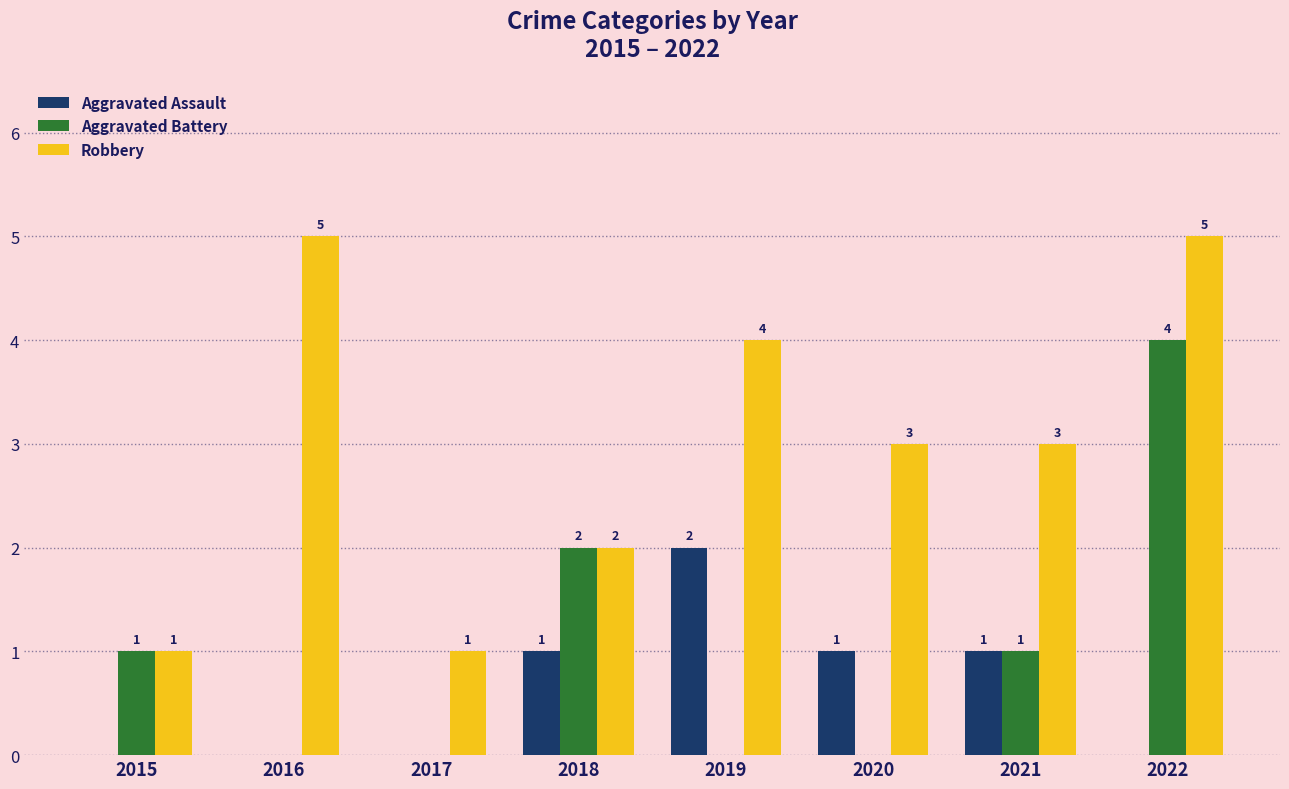

Reading left to right, list all the values displayed in this chart.

Aggravated Assault: 0	0	0	1	2	1	1	0
Aggravated Battery: 1	0	0	2	0	0	1	4
Robbery: 1	5	1	2	4	3	3	5